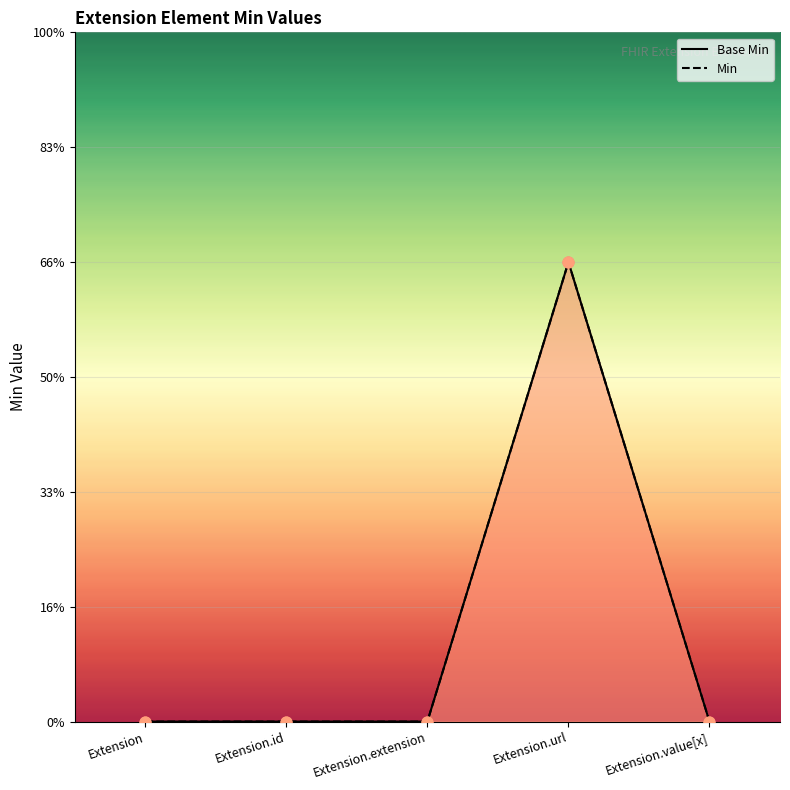

Which series contains the lowest Y value?

Base Min